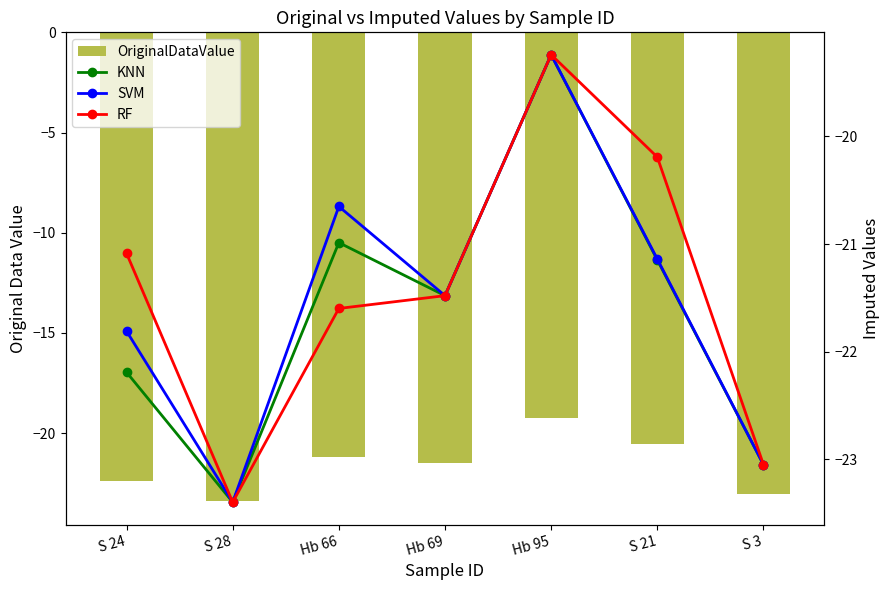

What is the difference between the maximum and second lowest values in the SVM series?

3.8